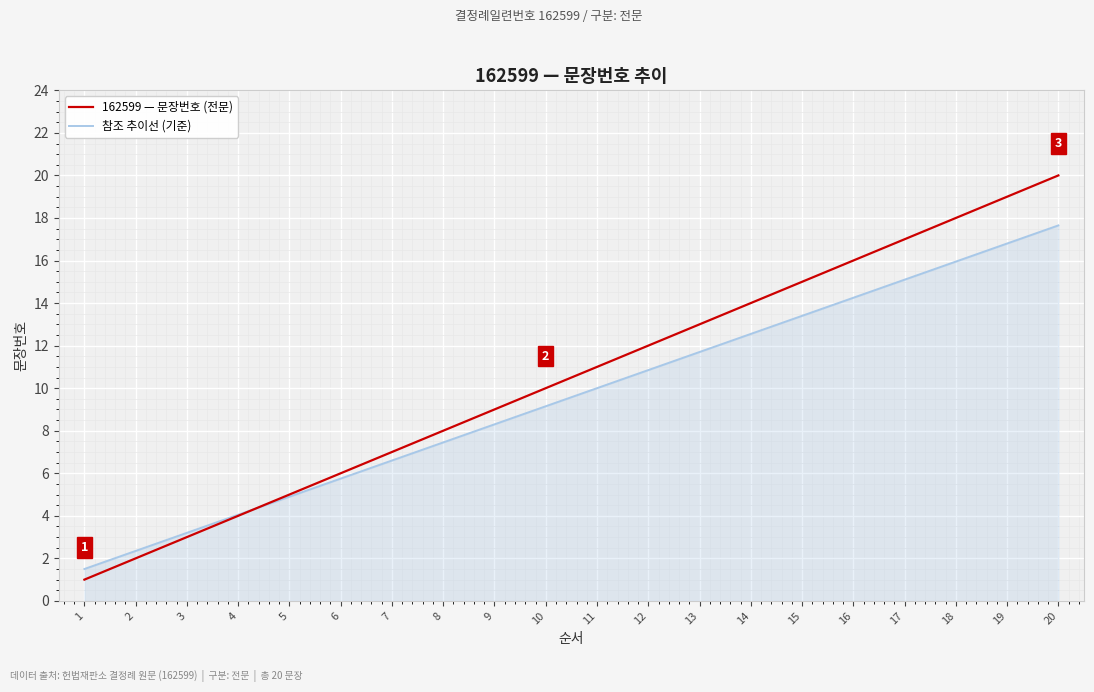

Between 4 and 5, which series saw the biggest shift?

162599 — 문장번호 (전문)